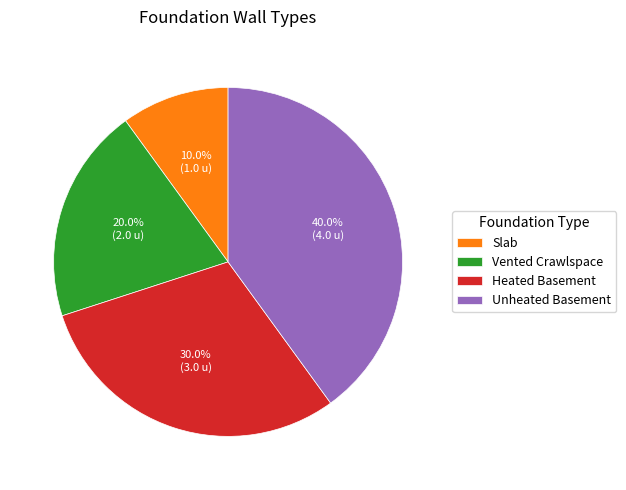

Is it true that Heated Basement is 30% of the pie?

True